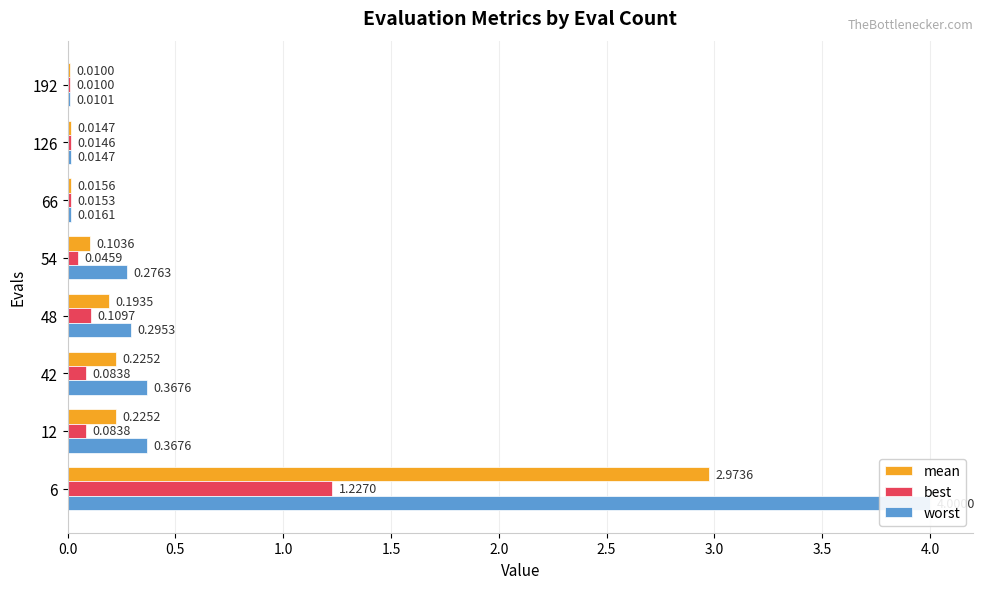

Is the value of best at 66 greater than the value of worst at 42?

No